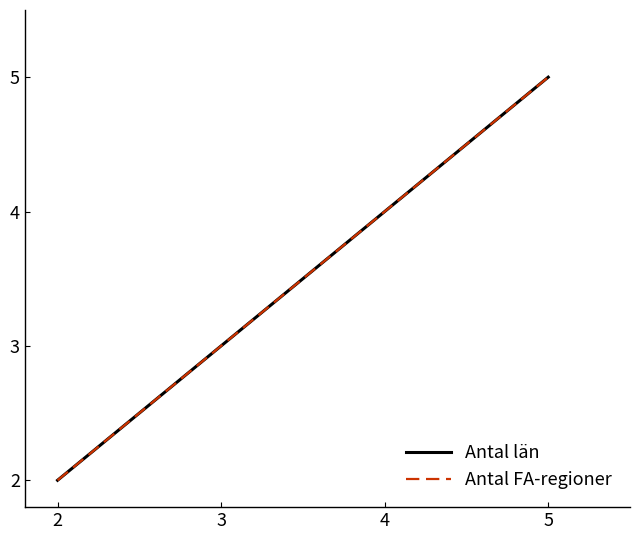

True or false: Antal FA-regioner and Antal län intersect in this chart.

False